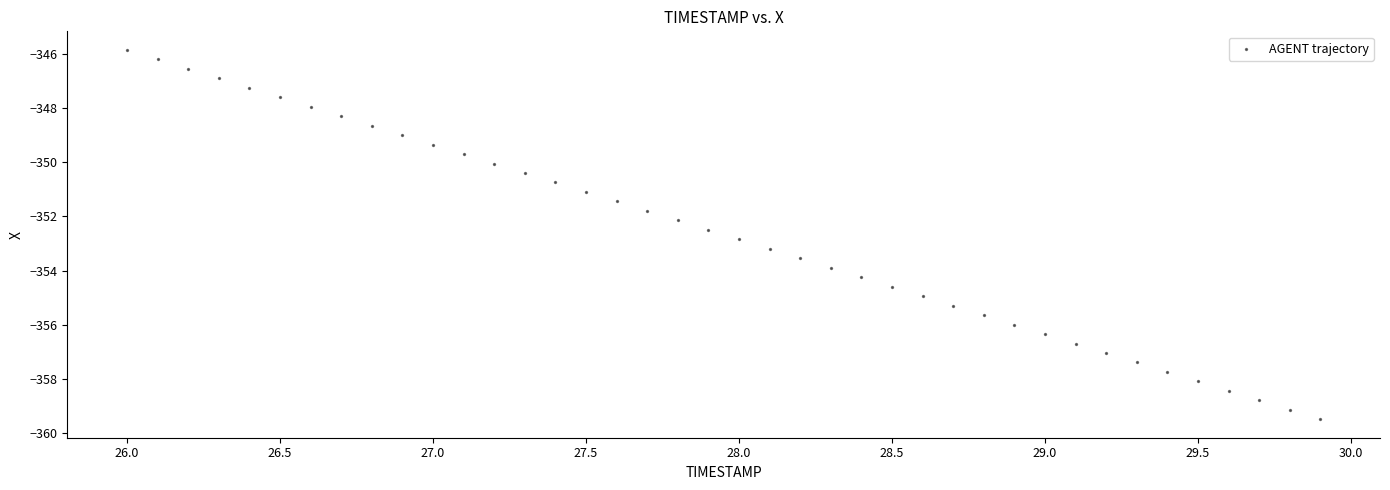

What is the range of Y values (max minus min)?

13.6